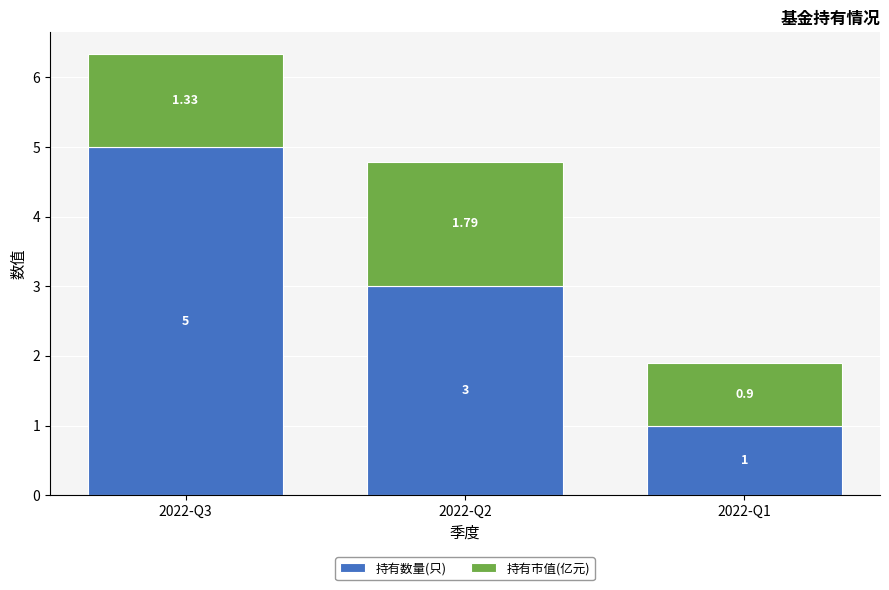

What is the difference between the maximum and second lowest values in the 持有数量(只) series?

2.0